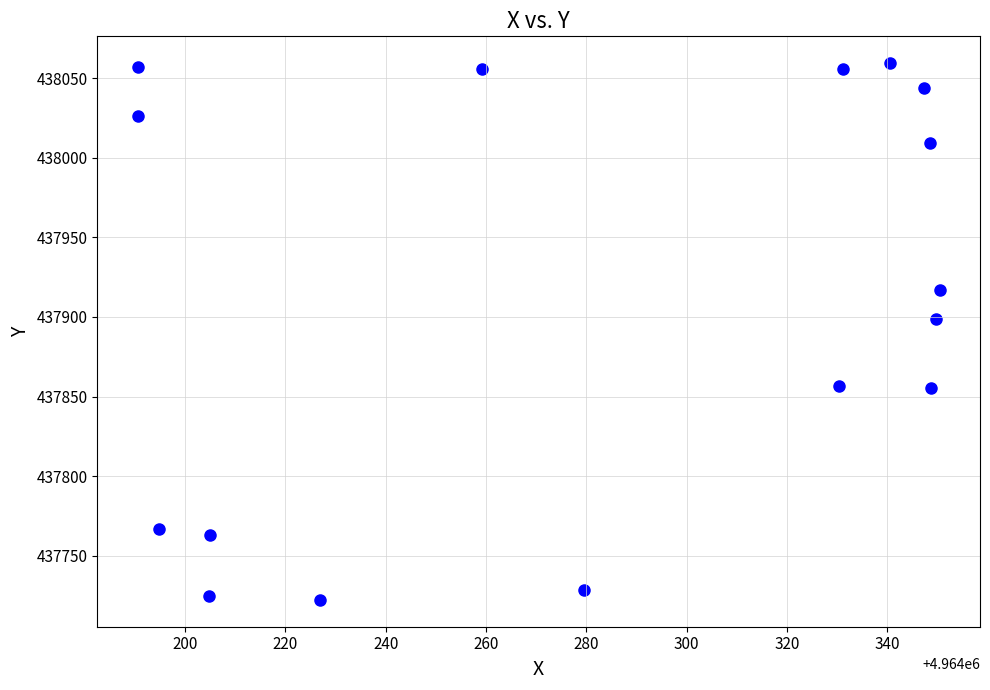

What Y value in the scatter plot is closest to 437890?

437898.5